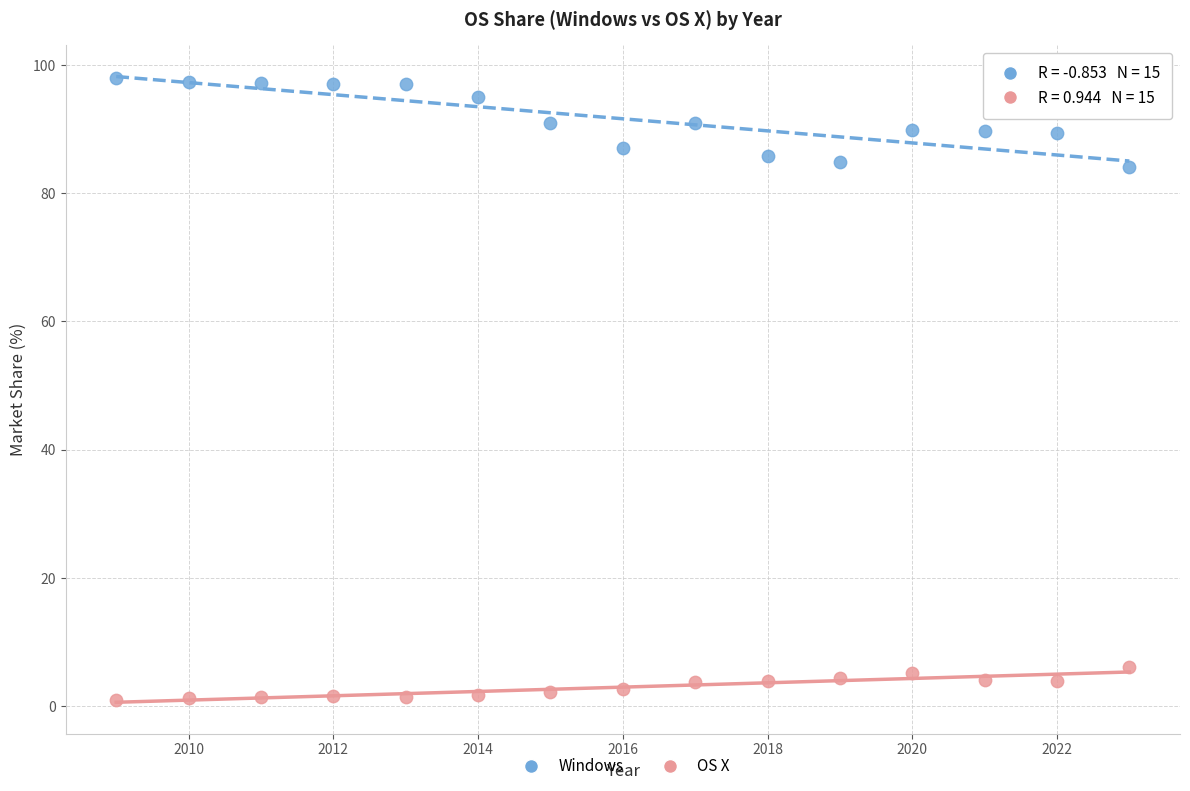

What is the X range (max minus min) for the scatter plot?

14.0